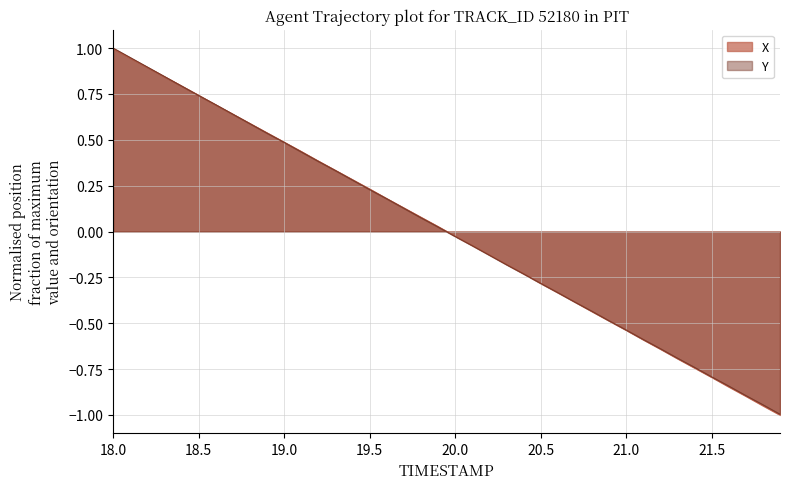

What position from the right is 20.4?

16